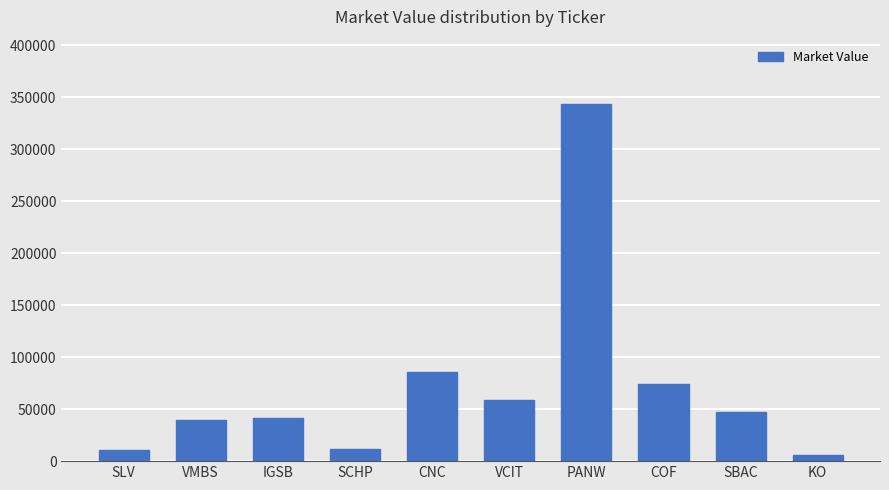

Approximately how many times larger is the value at SBAC compared to IGSB?

1.2